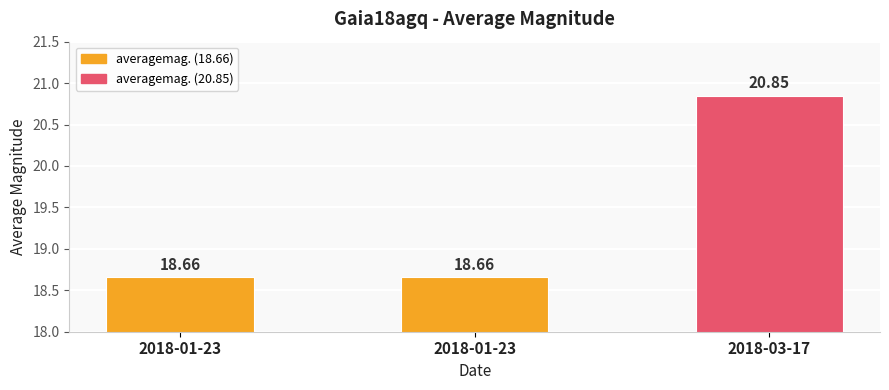

How many data points does each series have?

3